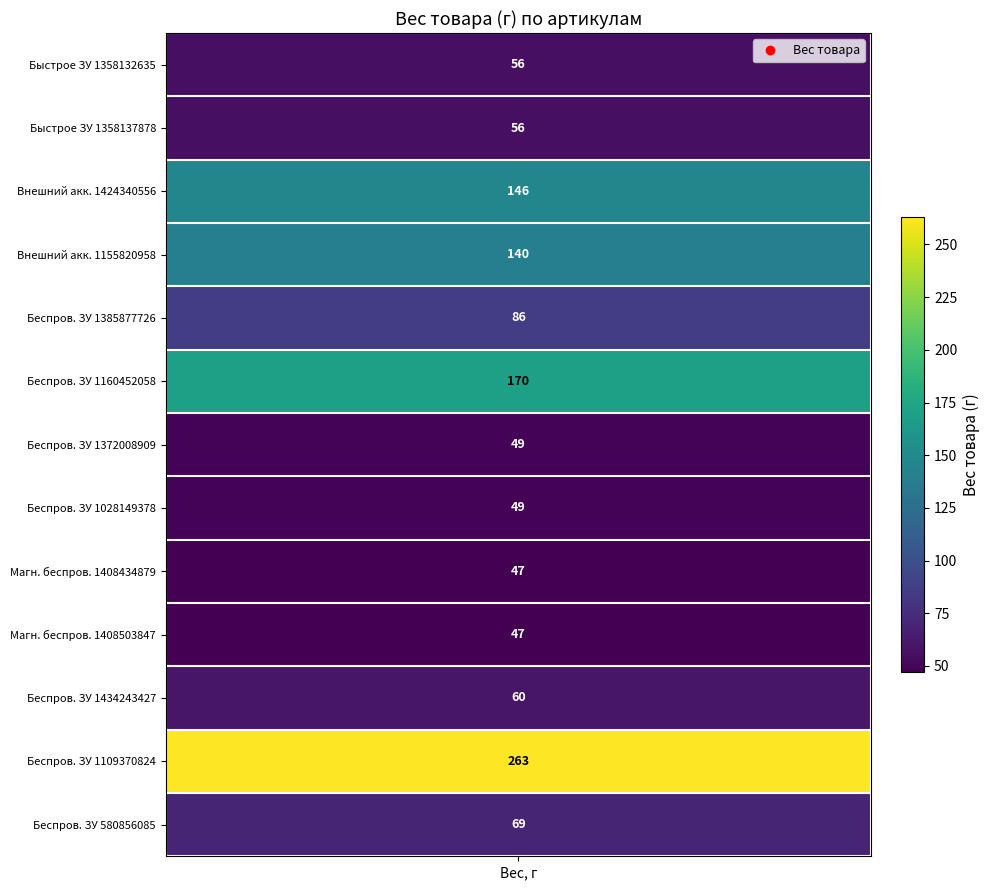

What is the smallest value displayed?

47